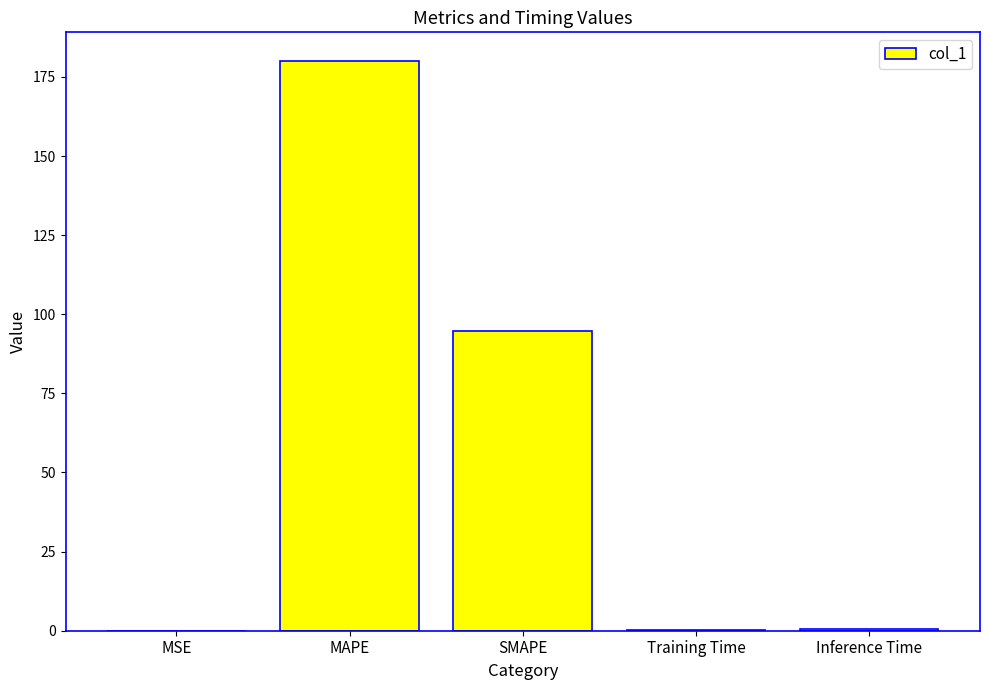

Where is the data nearest to the value 90?

SMAPE